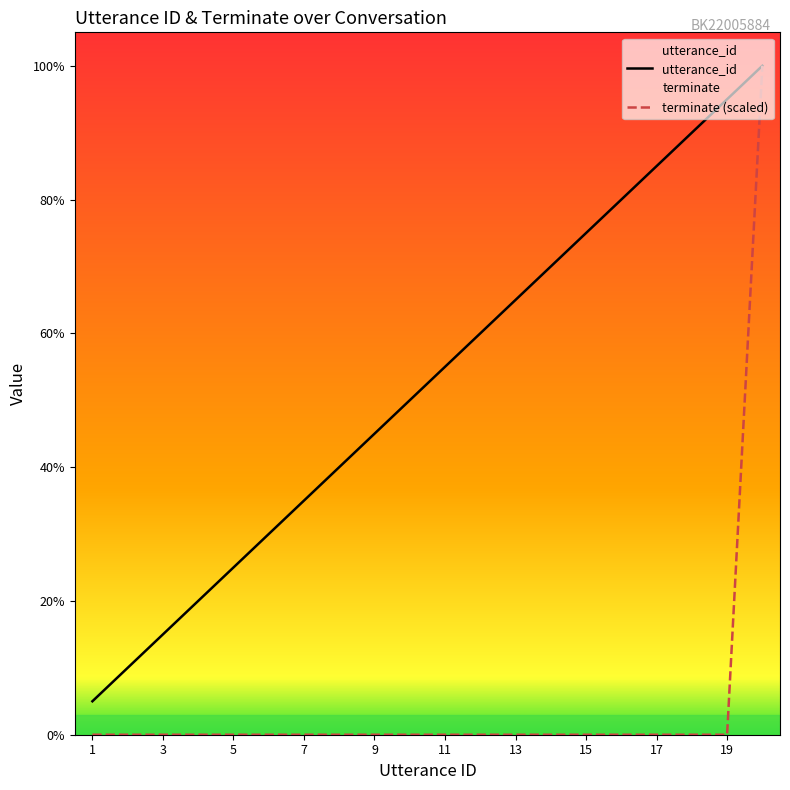

True or false: utterance_id has more than 1 points higher than both neighbors.

False